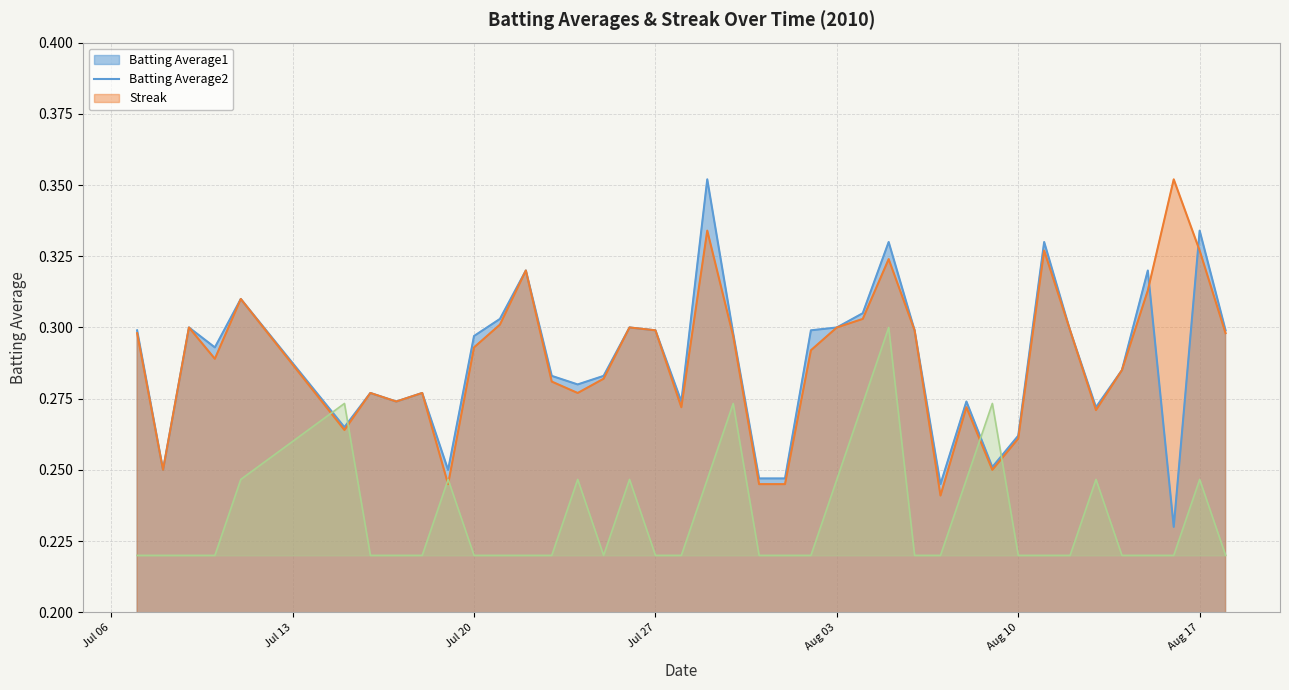

True or false: Batting Average1 has a value of 0.3 at Aug 03.

True